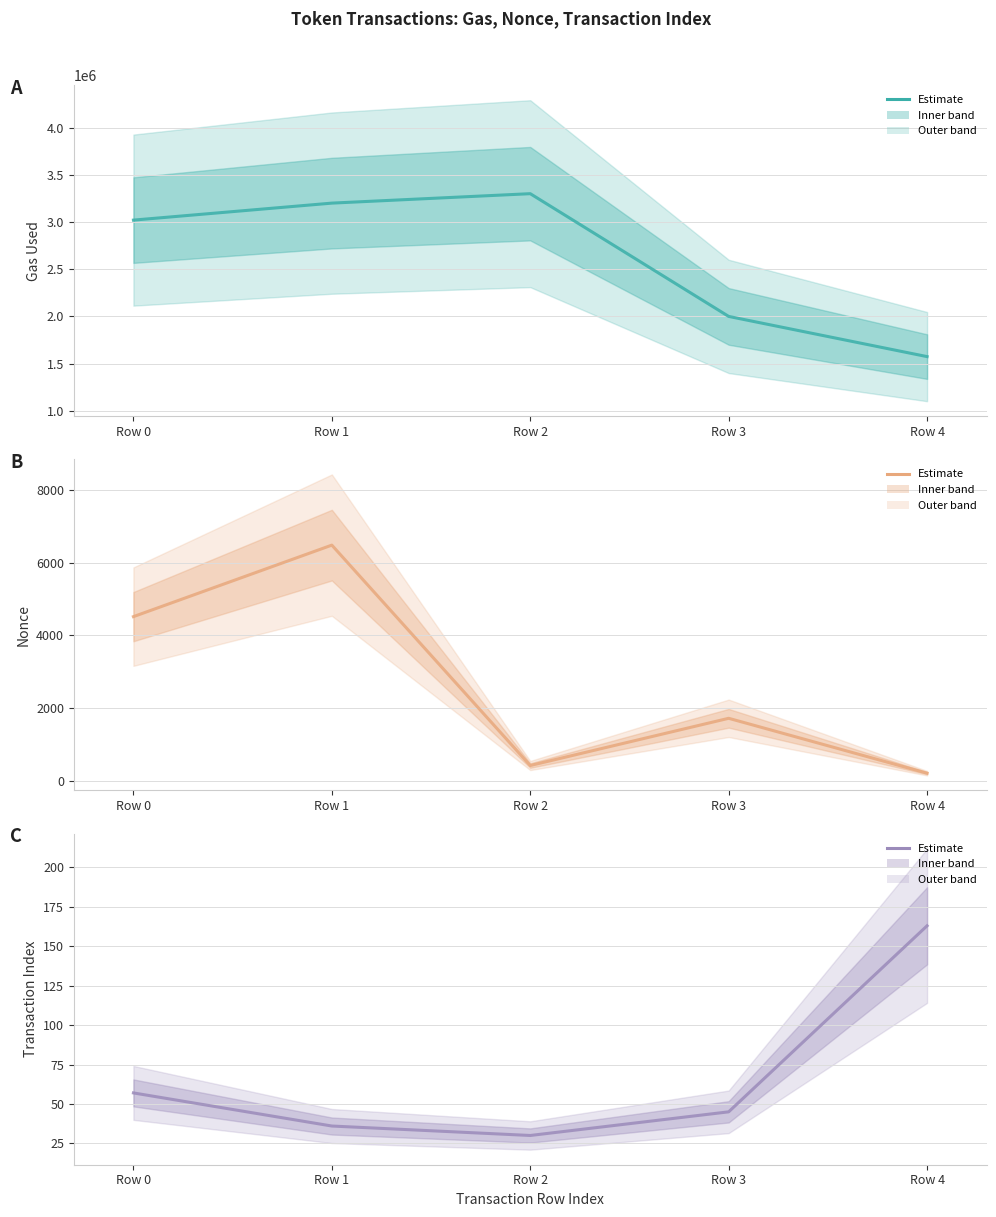

How many lines are shown in the chart?

3